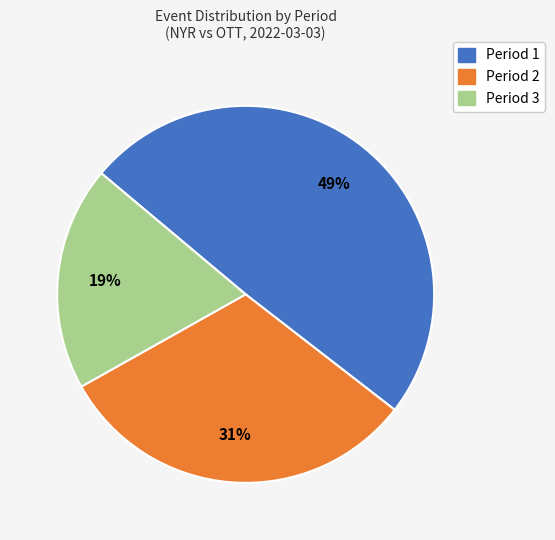

Combined, do Period 3 and Period 2 account for over 50%?

Yes